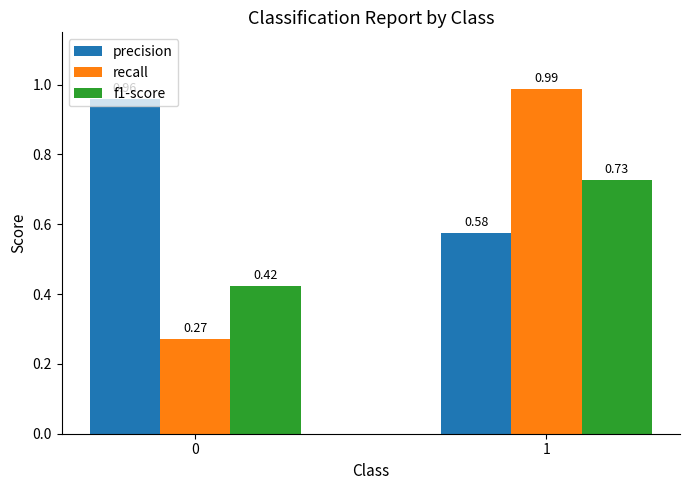

What is the sum of the precision values at 0 and 1?

1.5